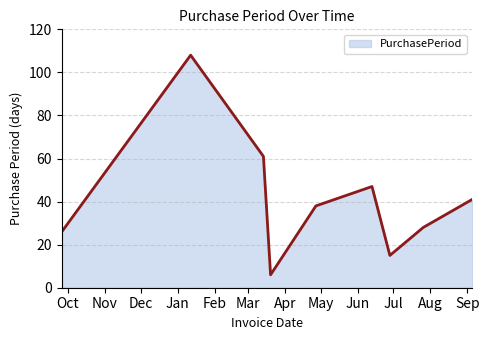

What is the difference between the maximum and second lowest values?

93